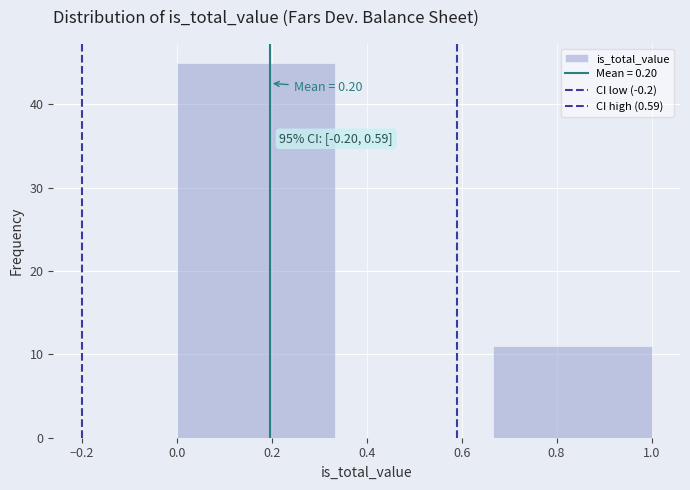

Which range on the x-axis has the tallest bar?

0.00 to 0.34